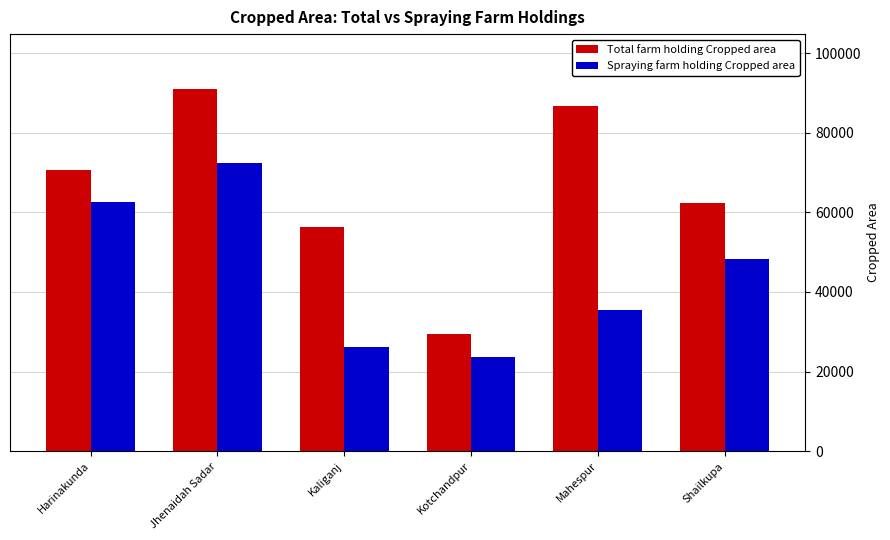

The Total farm holding Cropped area series shows 86785 at Mahespur. True or false?

True